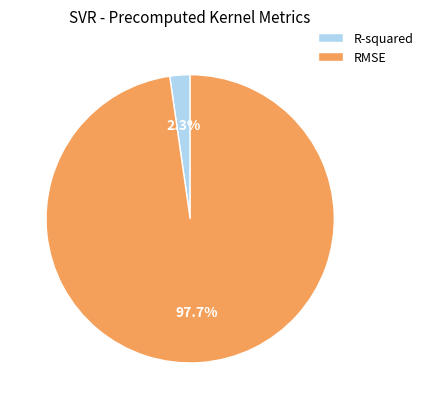

To the nearest percent, what is the combined percentage of RMSE and R-squared?

100%